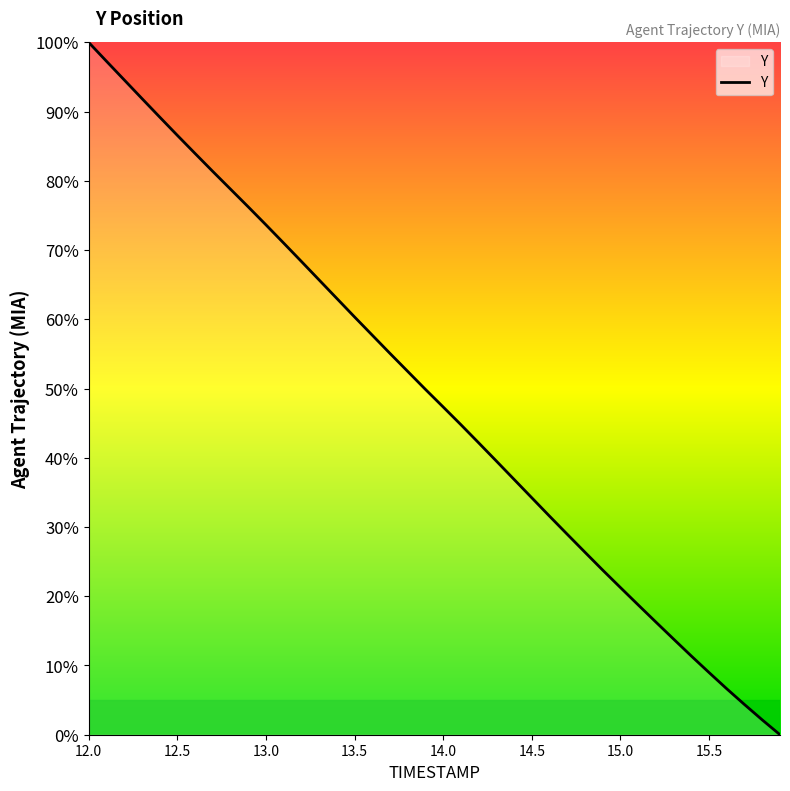

What is the difference between the maximum and minimum values?

100.0